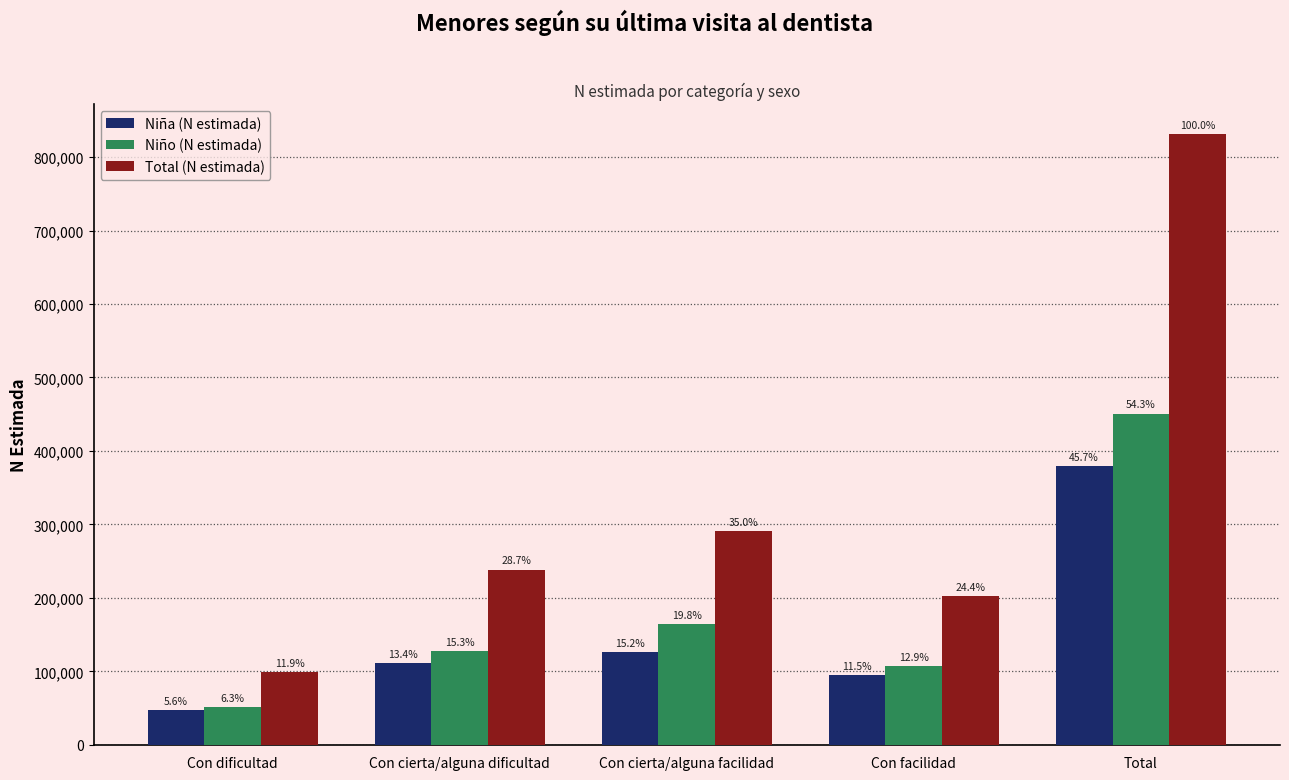

What are all the series names shown in the legend?

Niña (N estimada), Niño (N estimada), Total (N estimada)